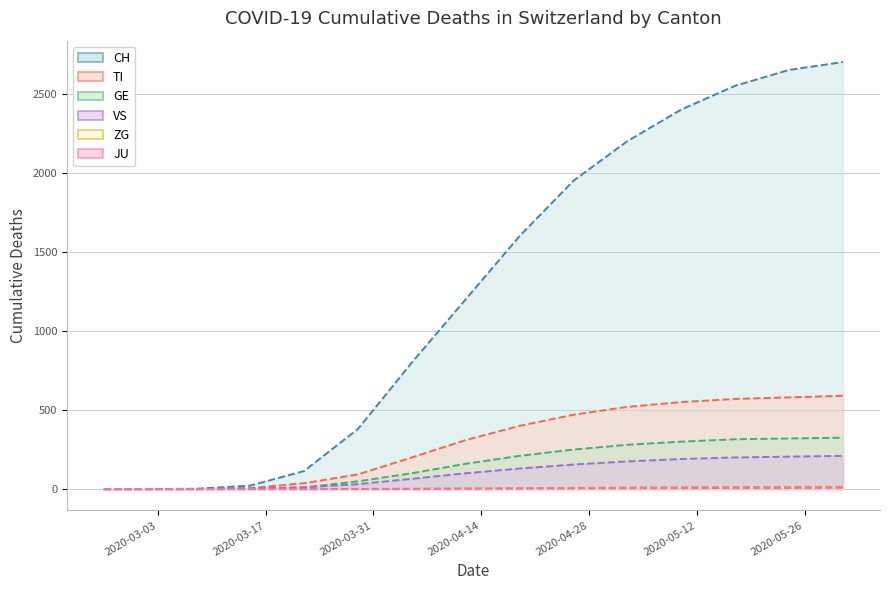

What is the label of the 15th point from the left?

2020-05-31